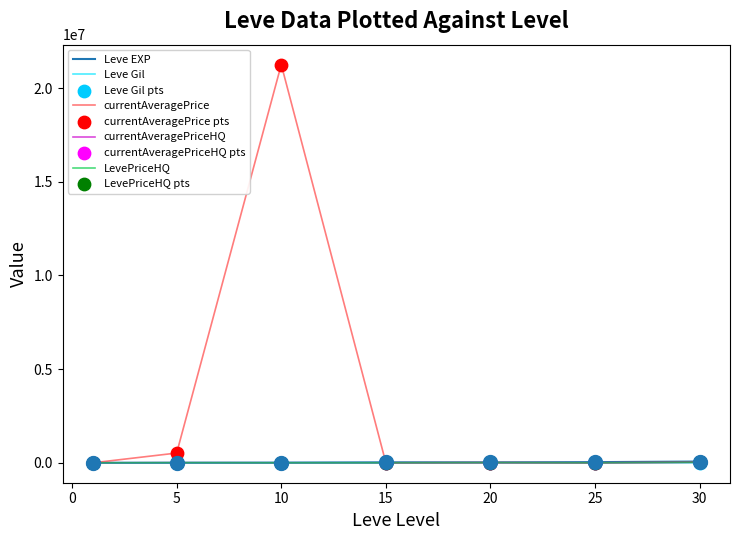

Which series has the largest total across all categories?

currentAveragePrice